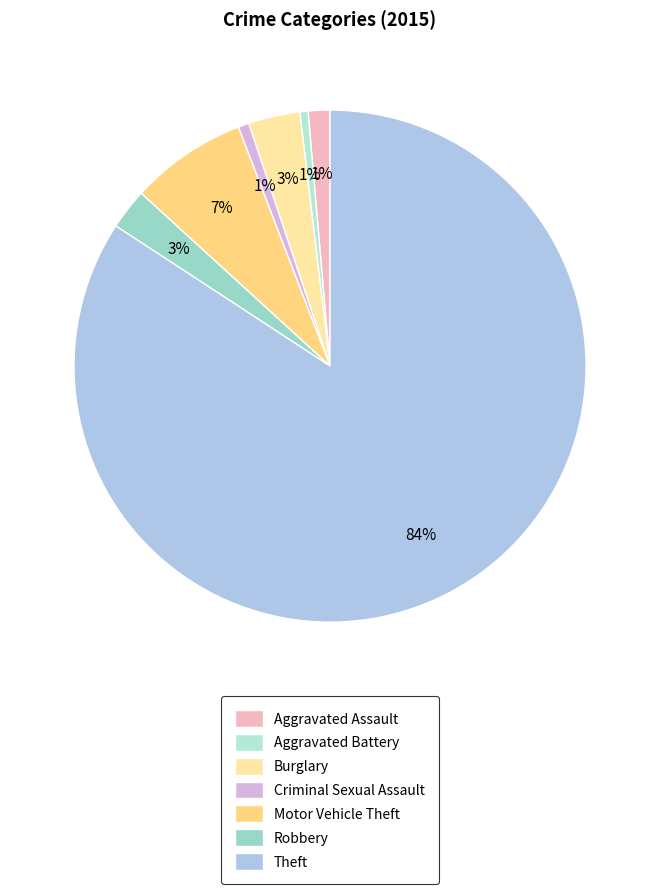

What is the smallest slice in the pie chart?

Aggravated Battery